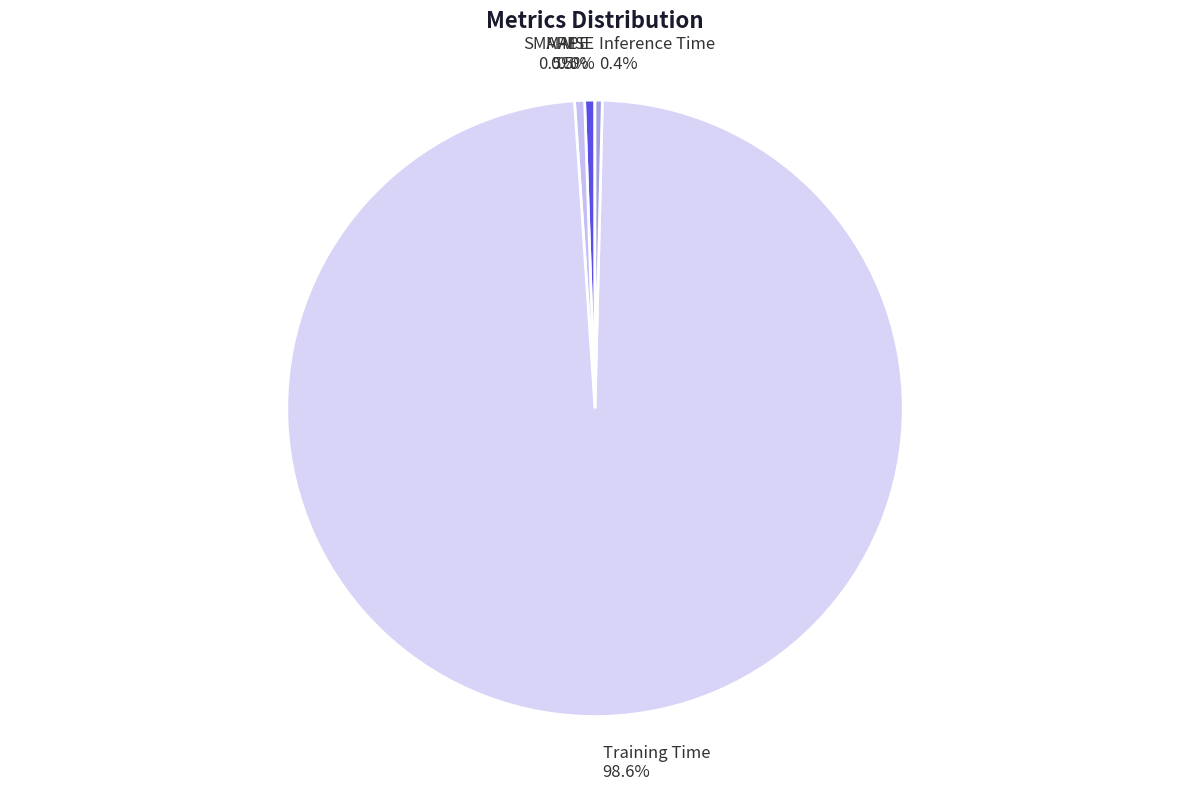

Is it true that Inference Time is 0% of the pie?

True